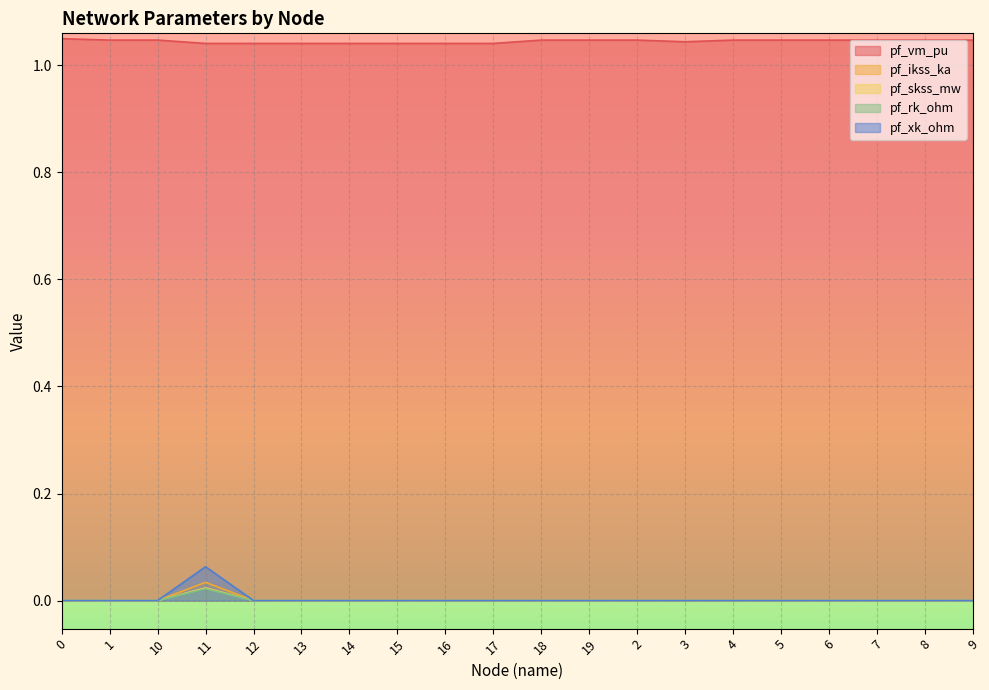

Is it true that pf_rk_ohm equals -0.0 at 19?

False